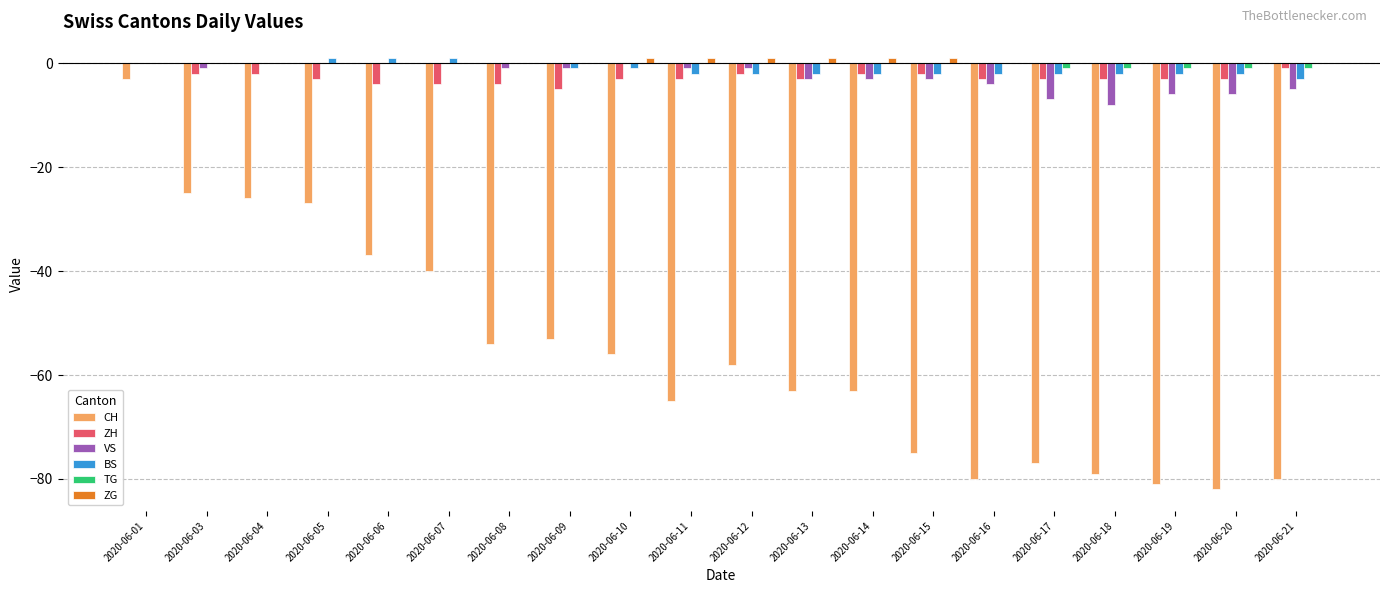

What is the spread (max minus min) of values at 2020-06-06?

38